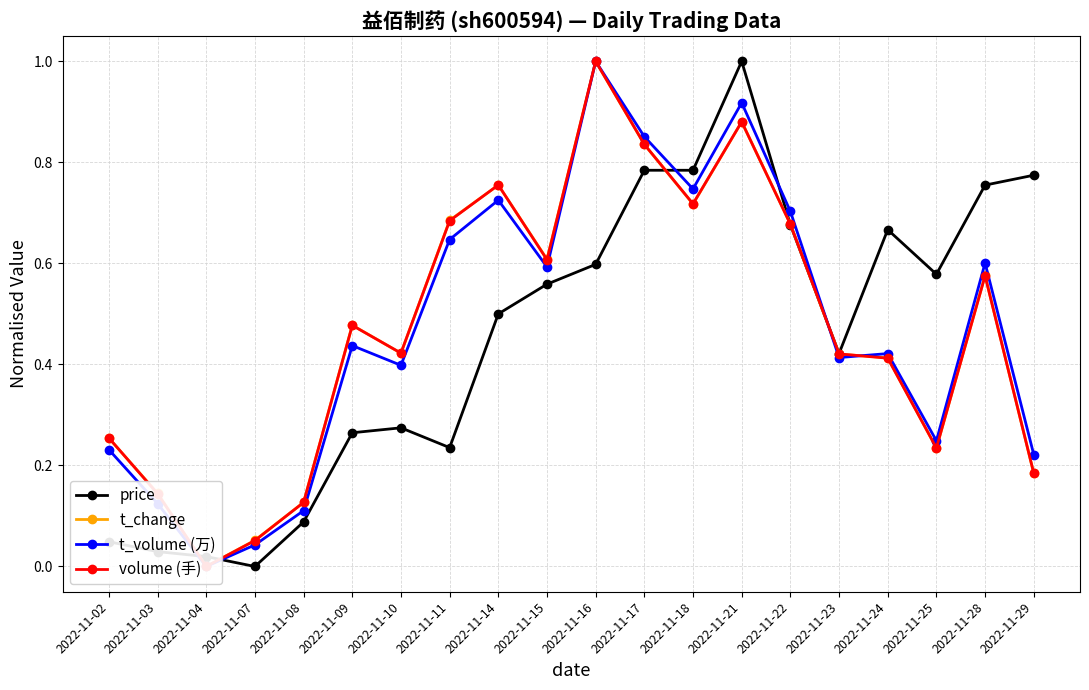

Which series changed the most between 2022-11-14 and 2022-11-28?

price